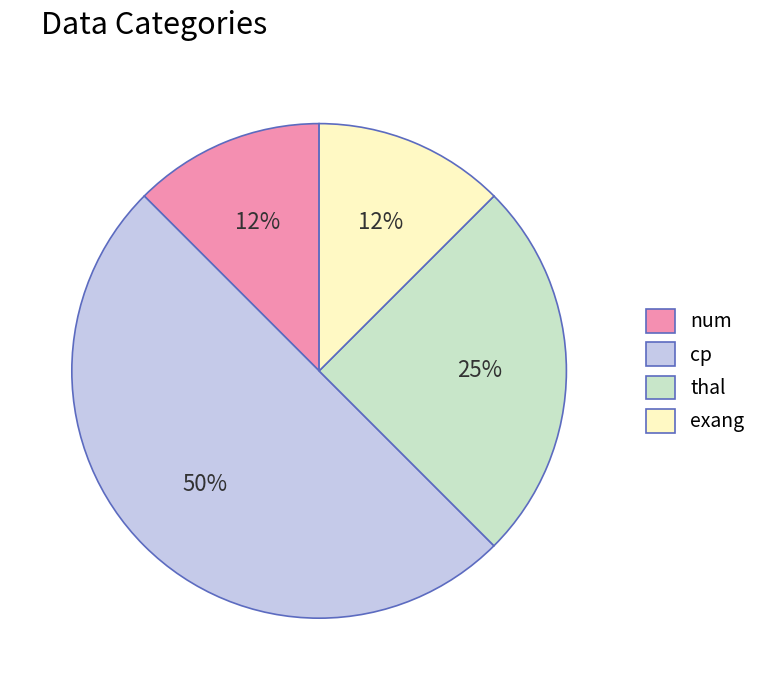

Combined, do cp and thal account for over 50%?

Yes